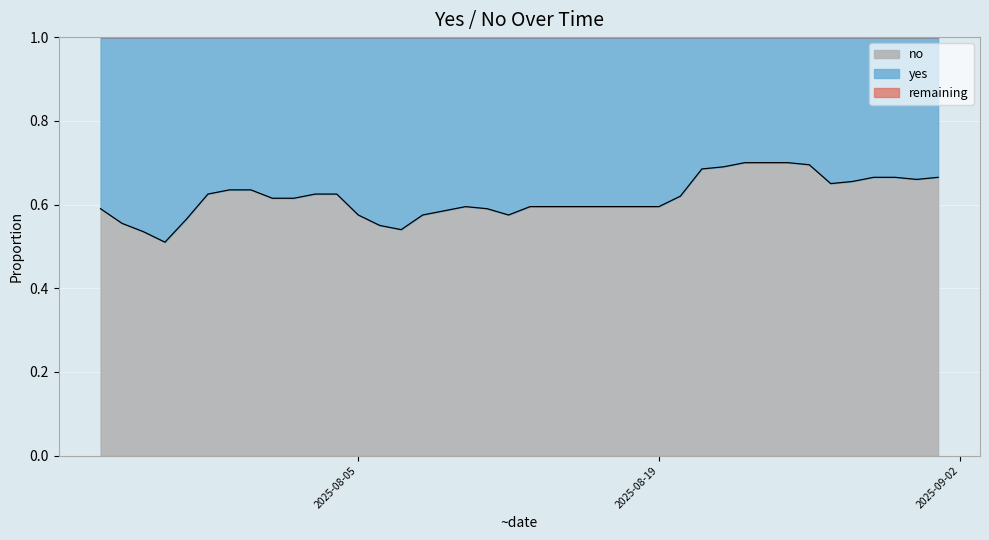

List the labels in order of value, smallest first.

2025-07-27, 2025-07-26, 2025-08-07, 2025-08-06, 2025-07-25, 2025-07-28, 2025-08-05, 2025-08-08, 2025-08-12, 2025-08-09, 2025-07-24, 2025-08-11, 2025-08-10, 2025-08-13, 2025-08-14, 2025-08-15, 2025-08-16, 2025-08-17, 2025-08-18, 2025-08-19, 2025-08-01, 2025-08-02, 2025-08-20, 2025-07-29, 2025-08-03, 2025-08-04, 2025-07-30, 2025-07-31, 2025-08-27, 2025-08-28, 2025-08-31, 2025-08-29, 2025-08-30, 2025-09-01, 2025-08-21, 2025-08-22, 2025-08-26, 2025-08-23, 2025-08-24, 2025-08-25